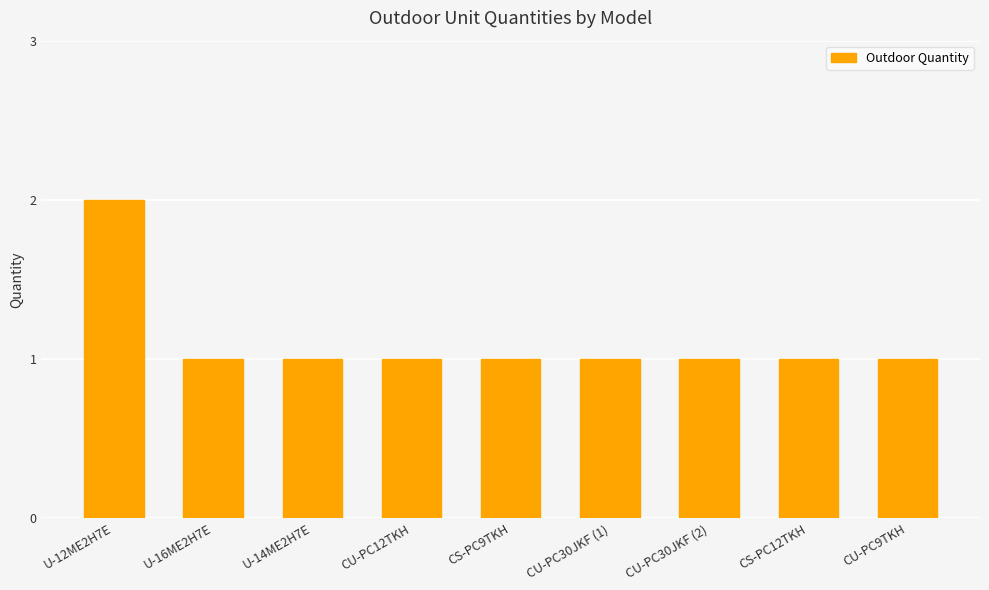

What is the ratio of the value at CS-PC12TKH to the value at CS-PC9TKH?

1.0